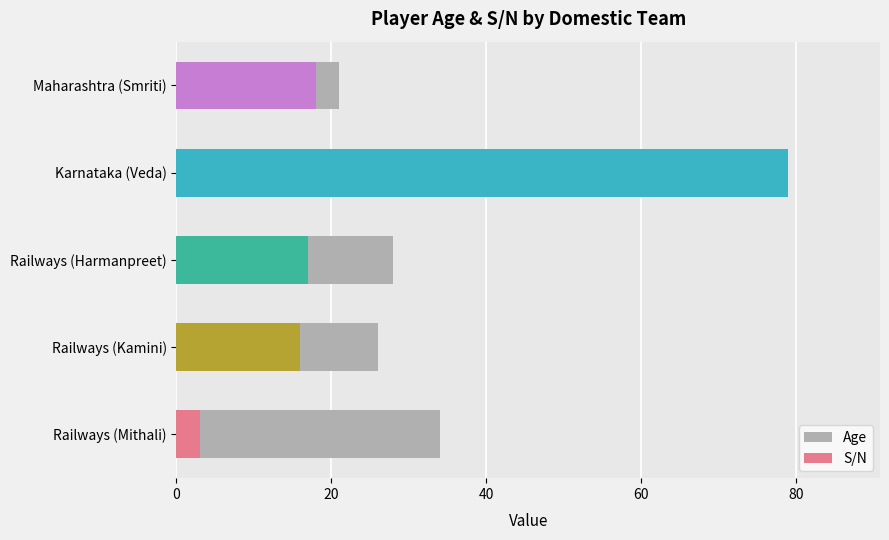

Reading left to right, what are all the values shown in this chart?

34	26	28	24	21